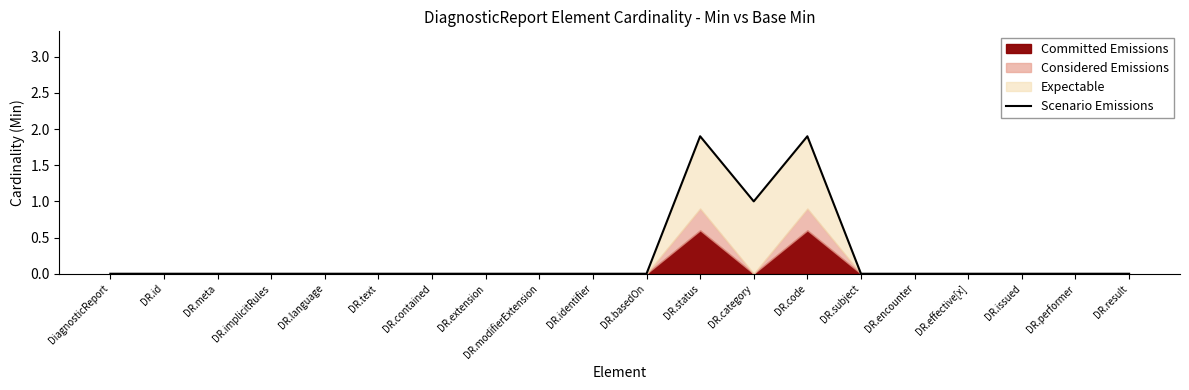

Where is the first local minimum?

DR.category